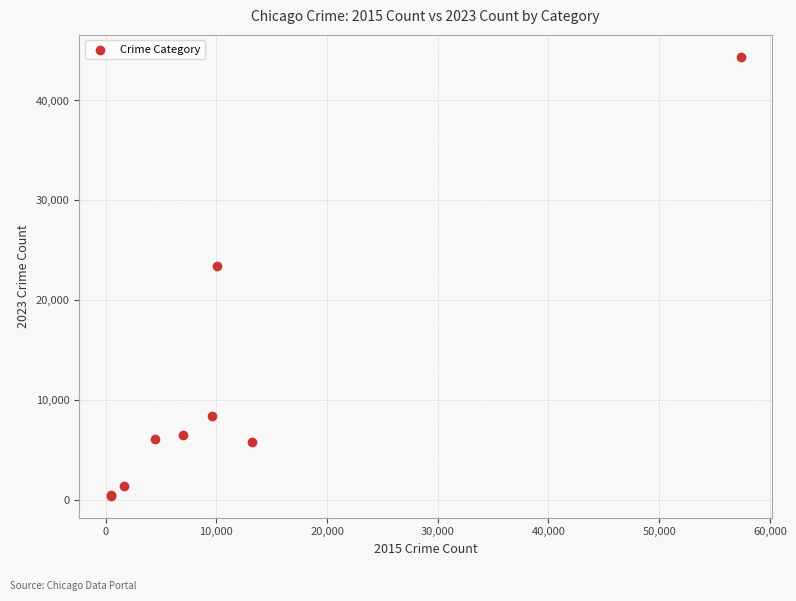

What Y value in the scatter plot is closest to 22386?

23386